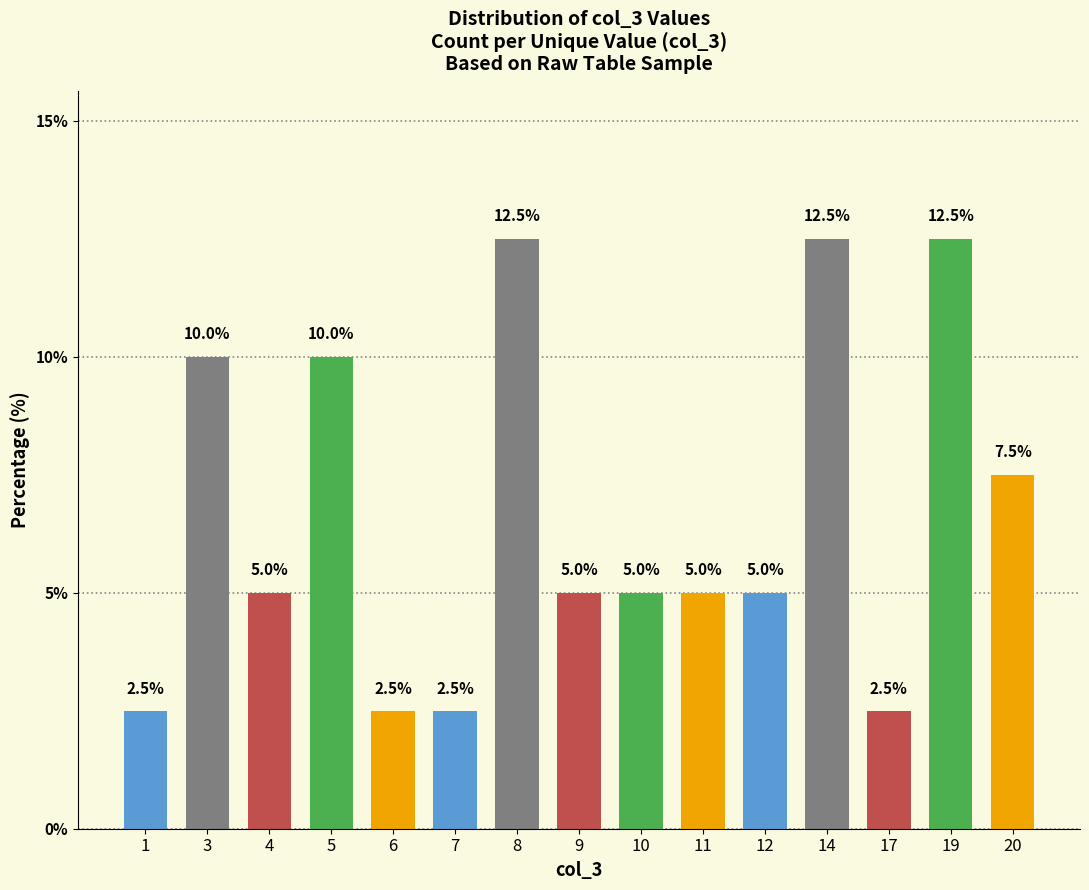

At which label is the value closest to 7?

20